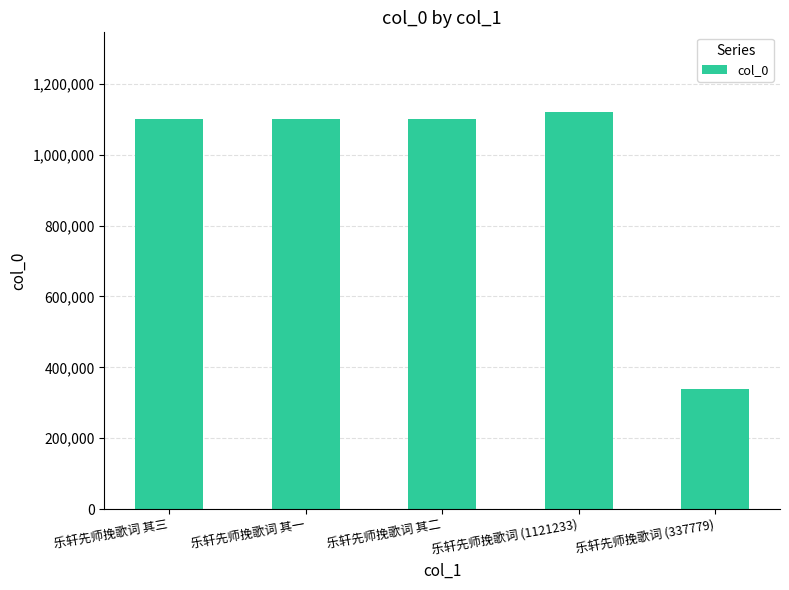

Count the number of data series in this chart.

1